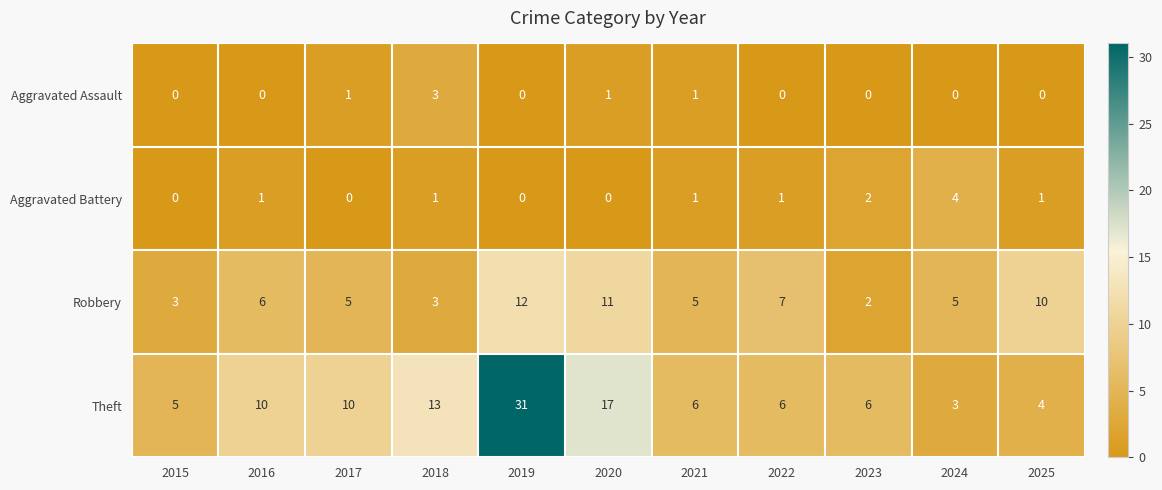

Rank the series by their maximum value, from highest to lowest.

Theft, Robbery, Aggravated Battery, Aggravated Assault